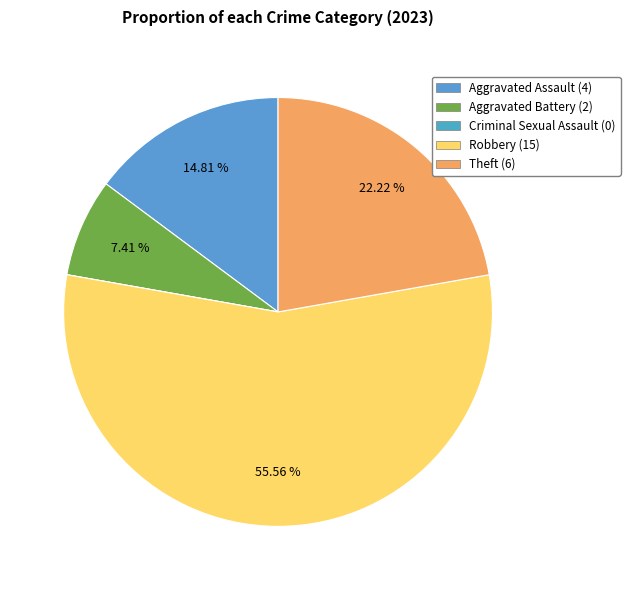

What is the change in value from Criminal Sexual Assault to Theft?

+6